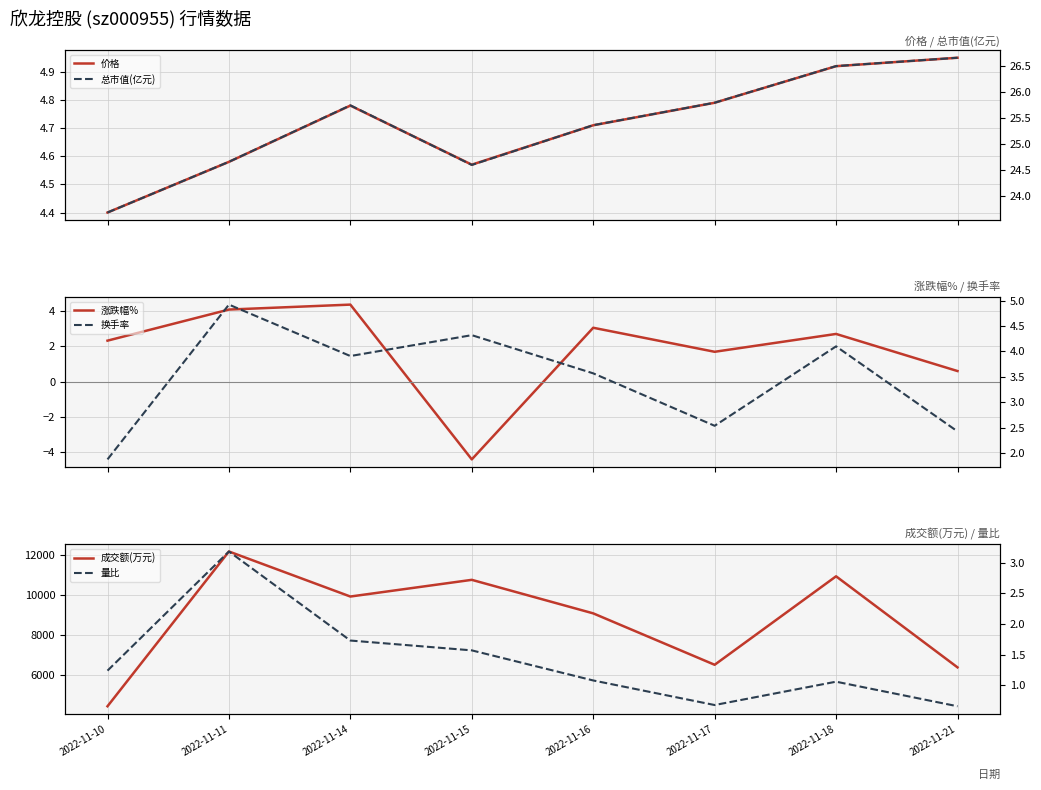

Reading left to right, extract all data points from this chart.

价格: 4.4	4.6	4.8	4.6	4.7	4.8	4.9	5.0
总市值(亿元): 23.7	24.7	25.7	24.6	25.4	25.8	26.5	26.6
涨跌幅%: 2.3	4.1	4.4	-4.4	3.1	1.7	2.7	0.6
换手率: 1.9	4.9	3.9	4.3	3.6	2.5	4.1	2.4
成交额(万元): 4431.0	12155.0	9907.0	10740.0	9067.0	6501.0	10916.0	6372.0
量比: 1.2	3.2	1.7	1.6	1.1	0.7	1.1	0.7